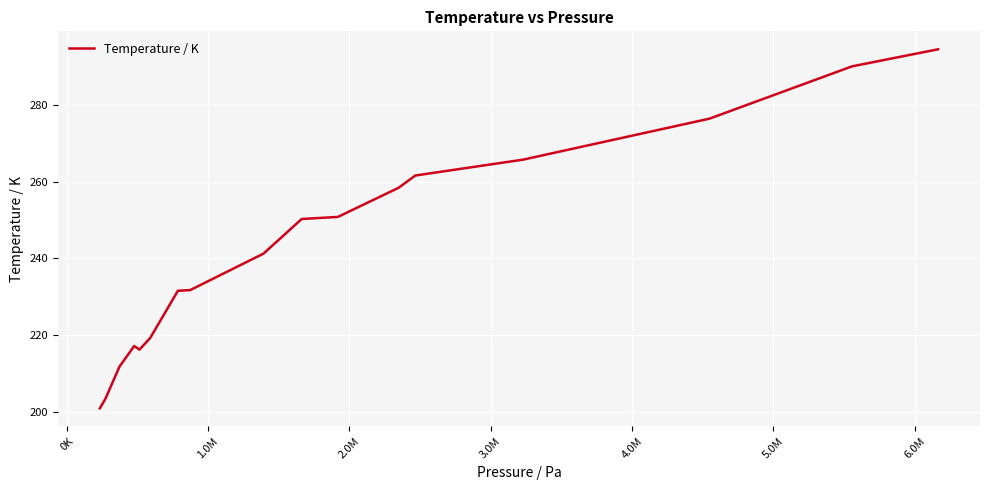

What is the minimum value shown in the chart?

200.8